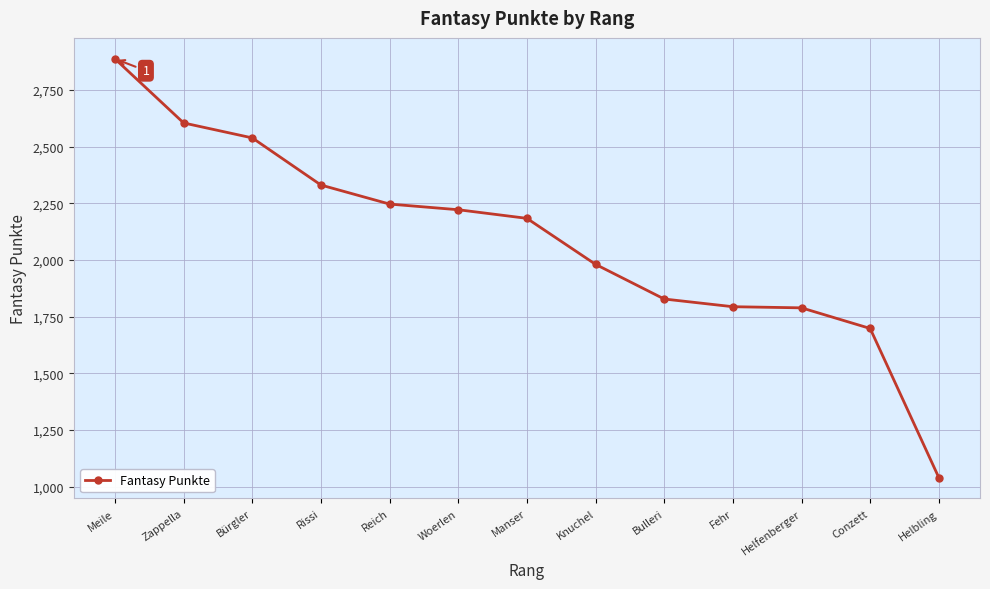

What is the difference between the maximum and minimum values?

1848